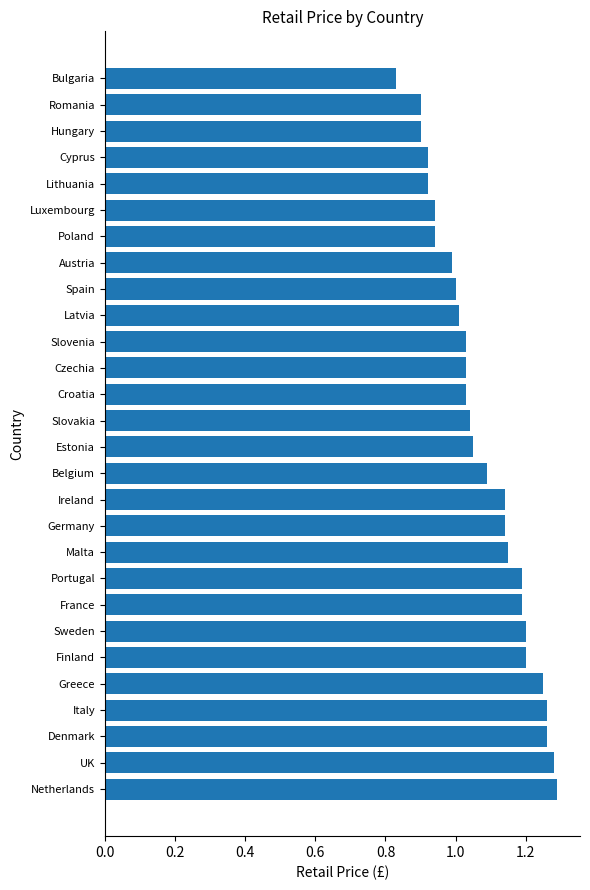

Which label corresponds to the smallest value in the chart?

Bulgaria